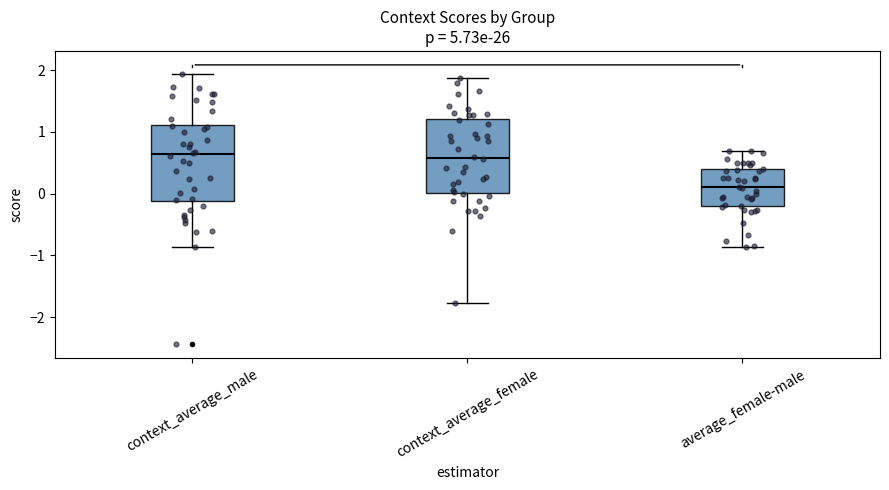

Reading left to right, transcribe this box plot: for each box, give where its median line is, the range the box spans, and where its two whiskers end, as read against the y-axis. The values are not printed on the chart, so give them approximately, as read against the axis.

context_average_male: median 0.6, box -0.1 to 1.1, whiskers -0.9 to 1.9
context_average_female: median 0.6, box 0.0 to 1.2, whiskers -1.8 to 1.9
average_female-male: median 0.1, box -0.2 to 0.4, whiskers -0.9 to 0.7